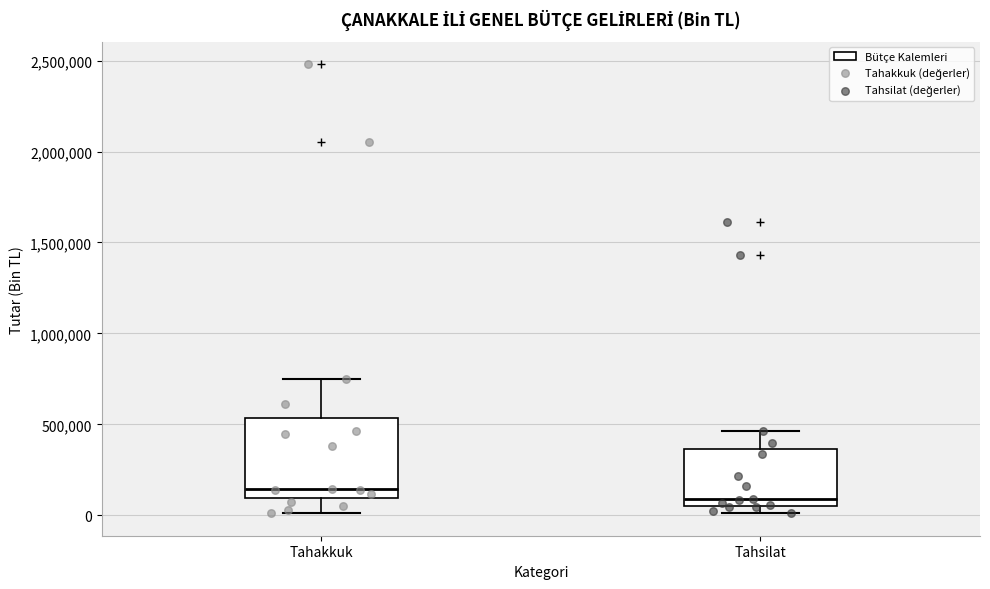

Reading left to right, transcribe this box plot: for each box, give where its median line is, the range the box spans, and where its two whiskers end, as read against the y-axis. The values are not printed on the chart, so give them approximately, as read against the axis.

Tahakkuk: median 150000, box 100000 to 550000, whiskers 0 to 750000
Tahsilat: median 100000, box 50000 to 350000, whiskers 0 to 450000